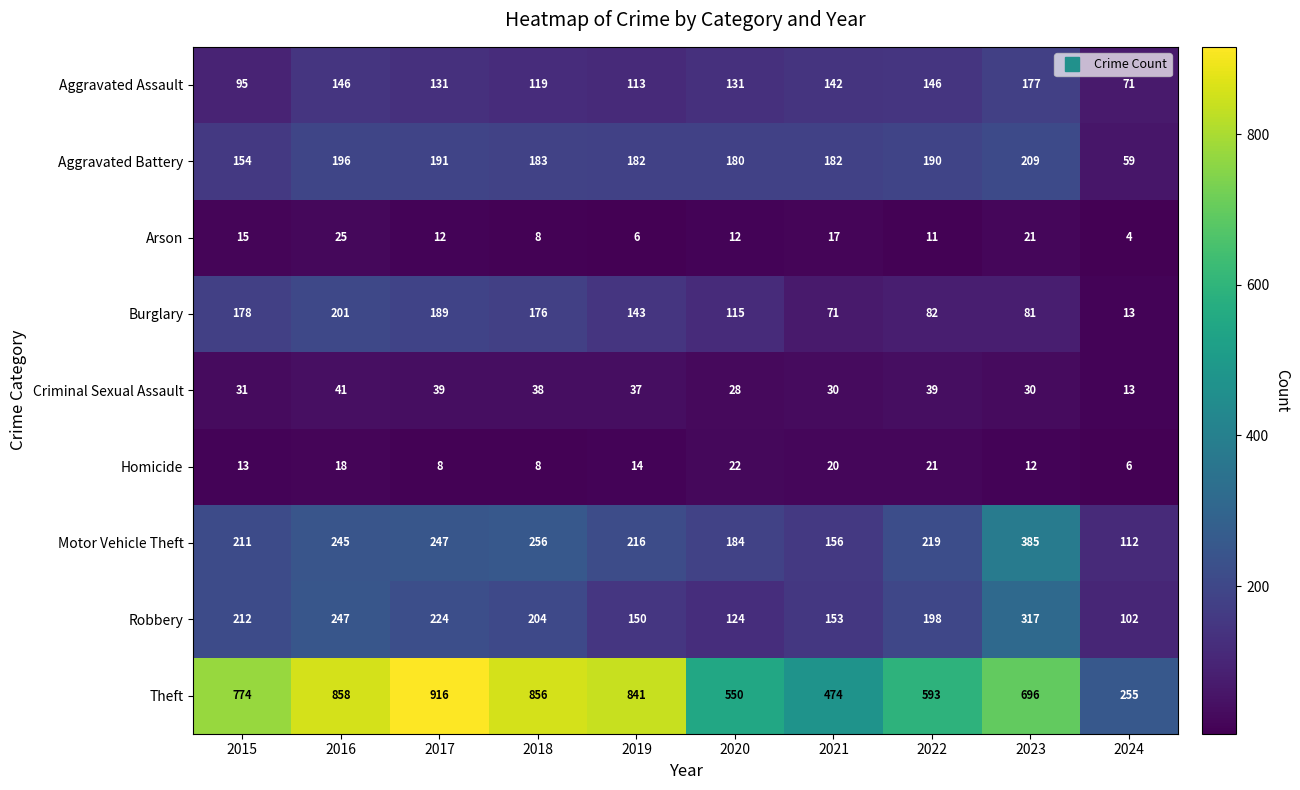

What is the sum of all Criminal Sexual Assault values?

326